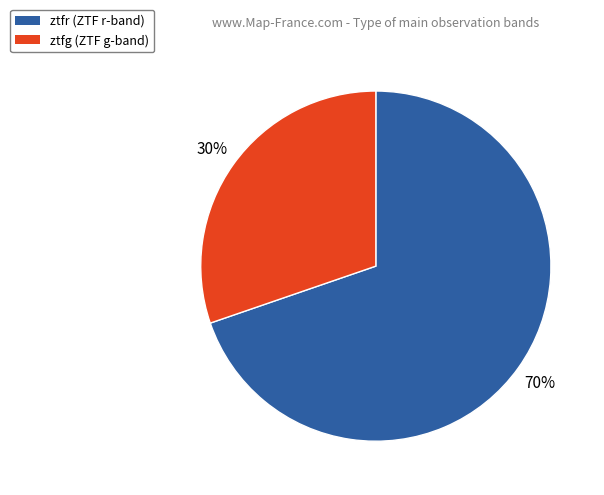

Which category has the biggest portion of the pie?

ztfr